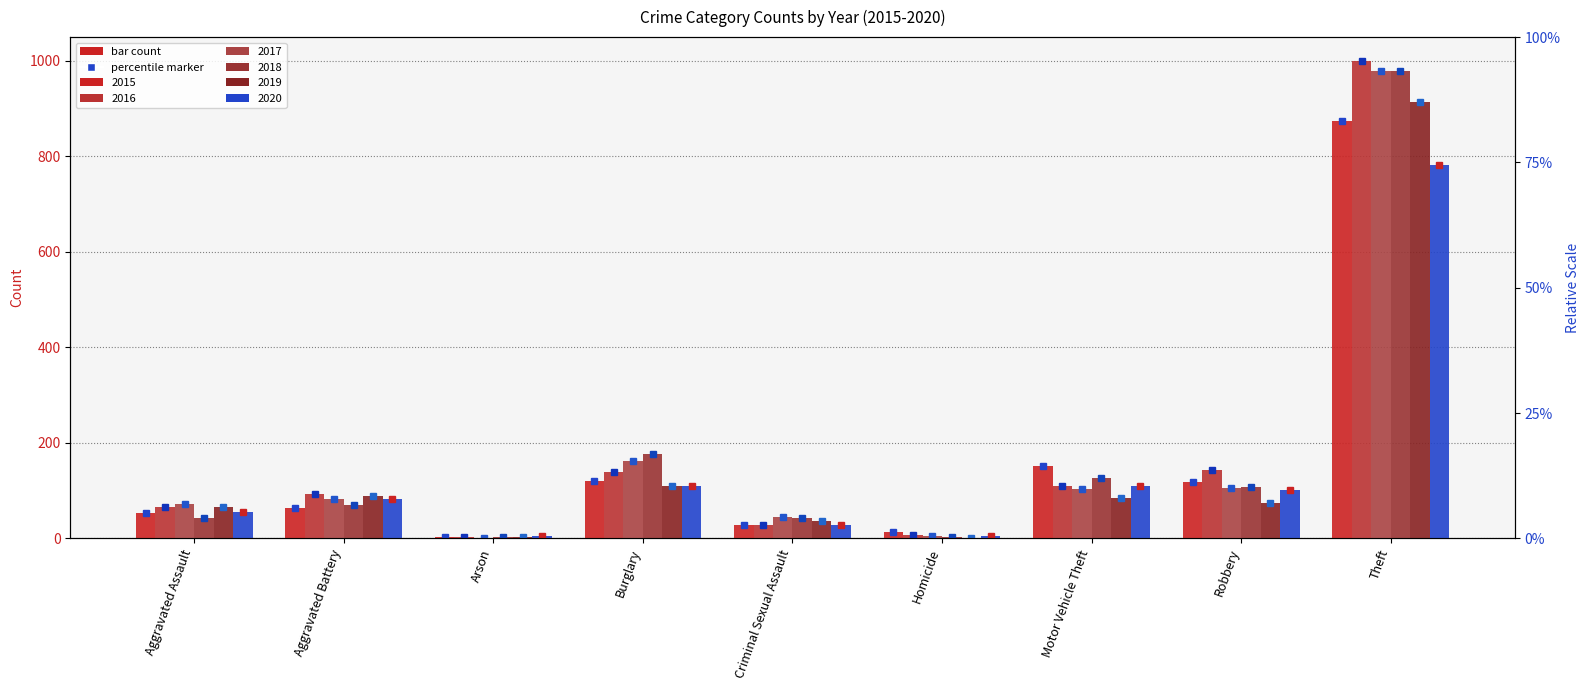

The value of 2020 at Aggravated Assault is 96. True or false?

False